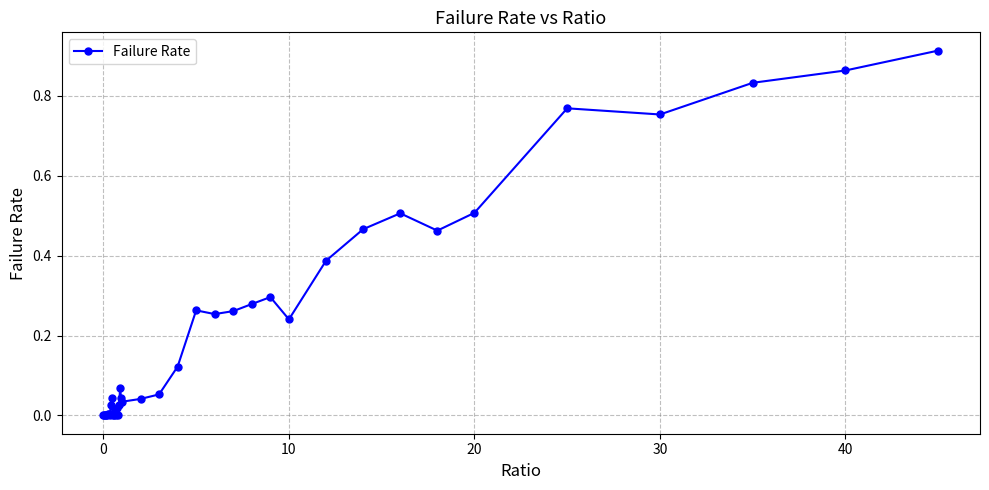

How many data points does each series have?

40